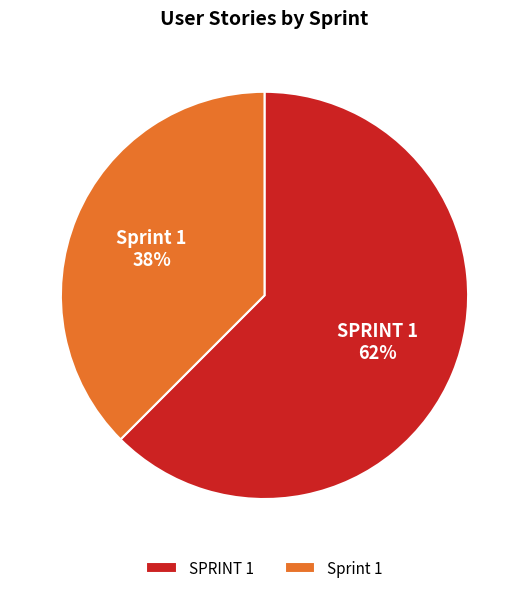

To the nearest percent, what portion does SPRINT 1 represent?

62%